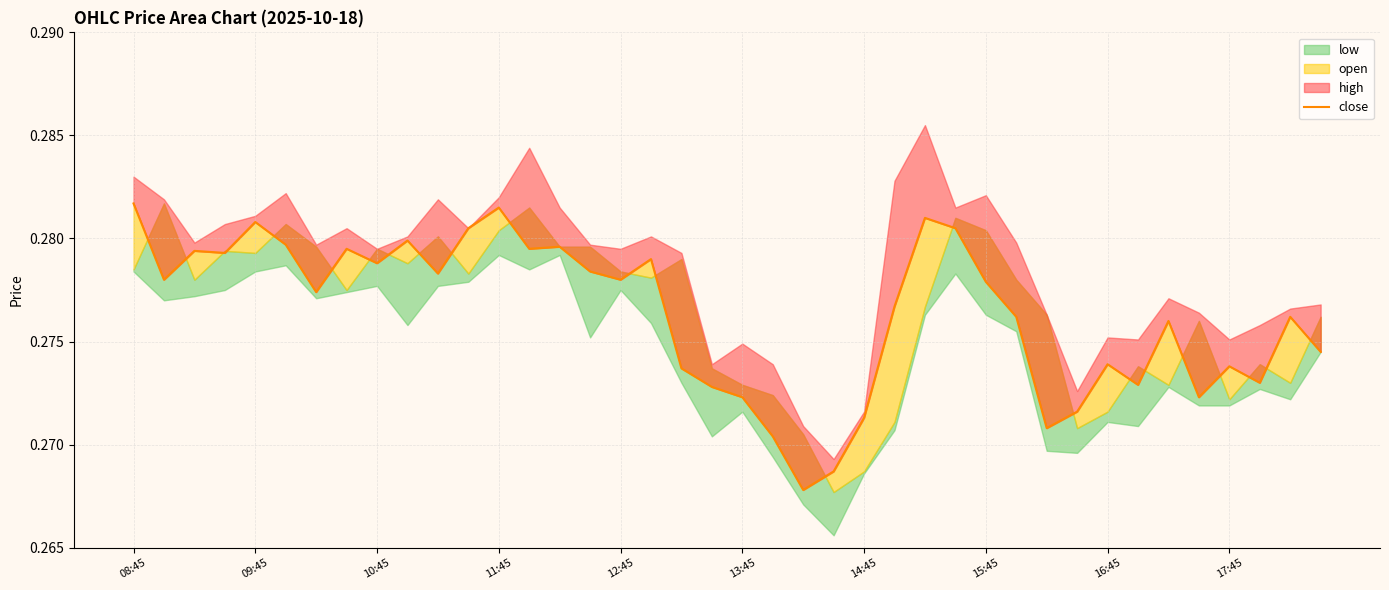

True or false: there are more than 1 points higher than both neighbors.

True